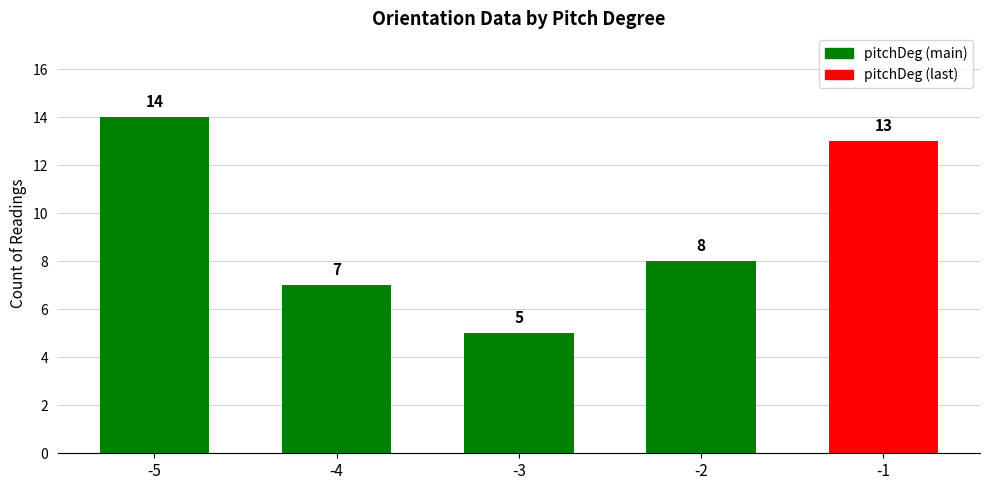

Which label corresponds to the largest value in the chart?

-5